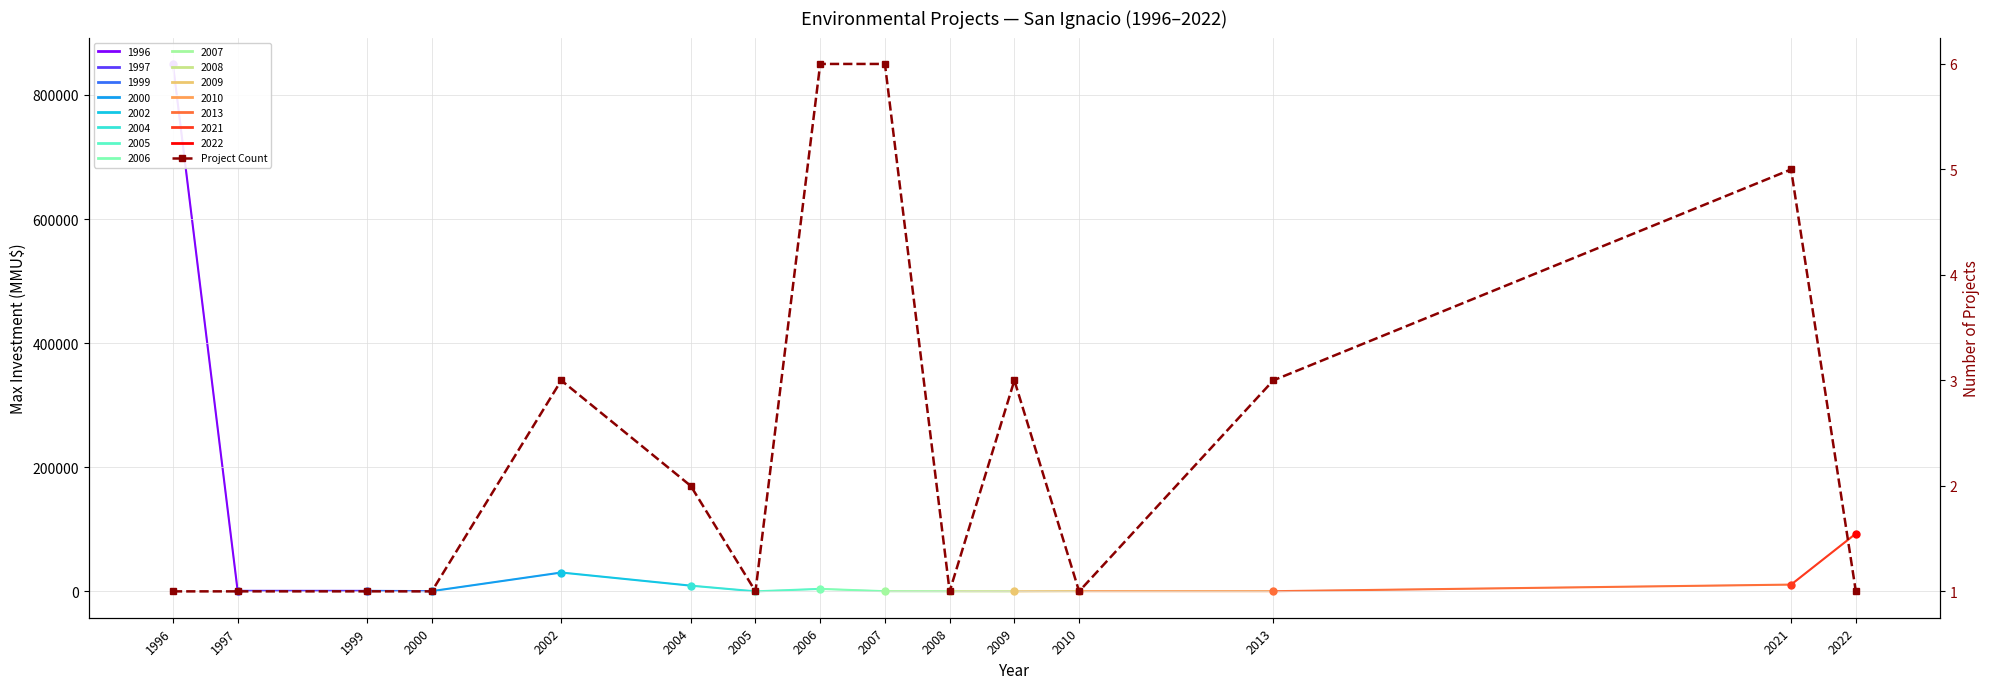

Which category has the highest value across all series?

2006